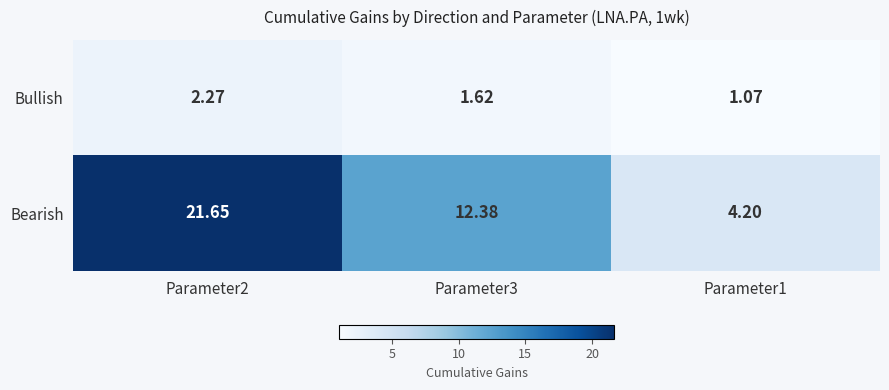

Rank the series by their maximum value, from lowest to highest.

Bullish, Bearish